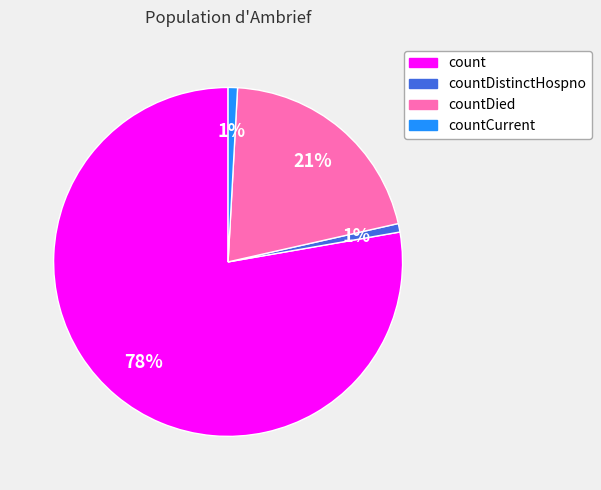

How many segments does this pie chart have?

4